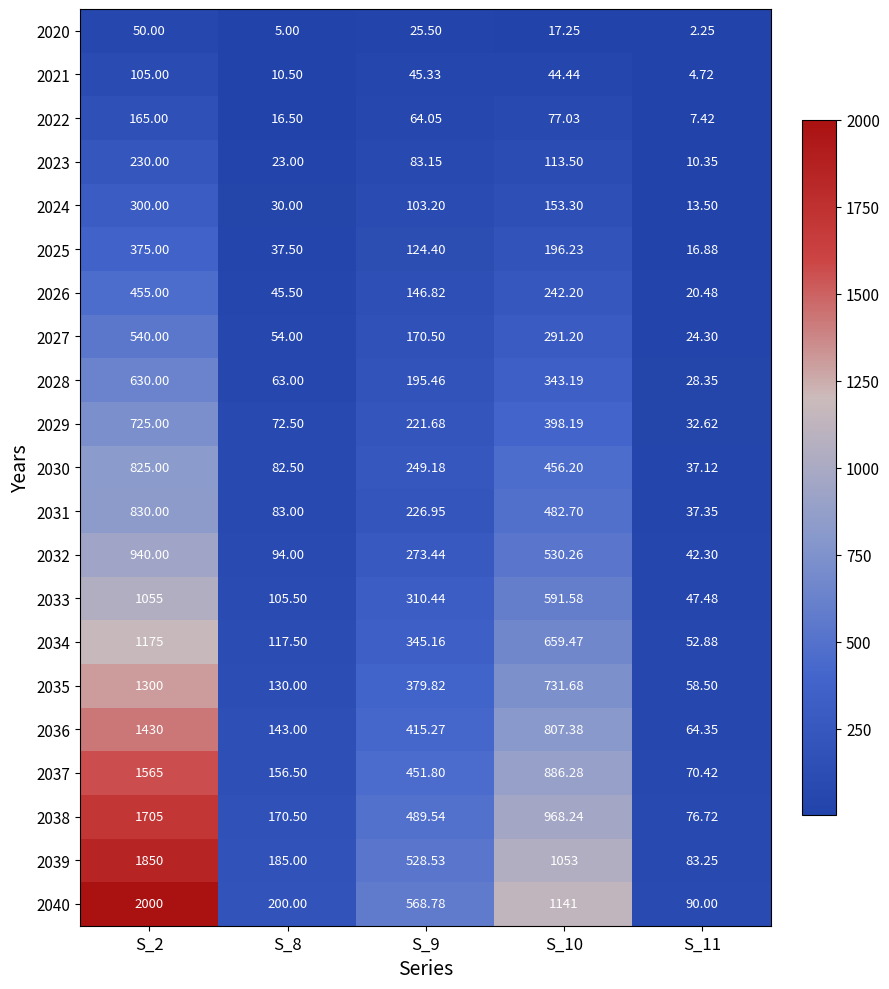

Is the value of 2035 at S_9 greater than the value of 2022 at S_11?

Yes